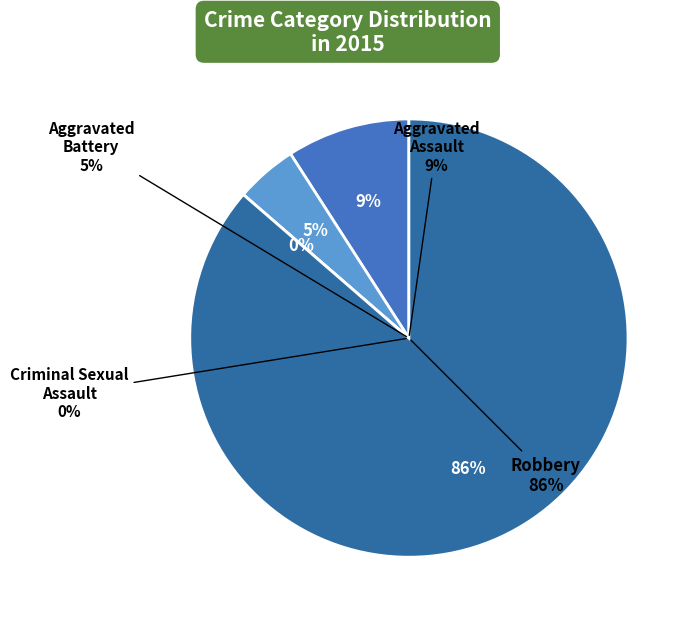

To the nearest percent, what is the difference between the Criminal Sexual Assault and Aggravated Assault slice percentages?

9%